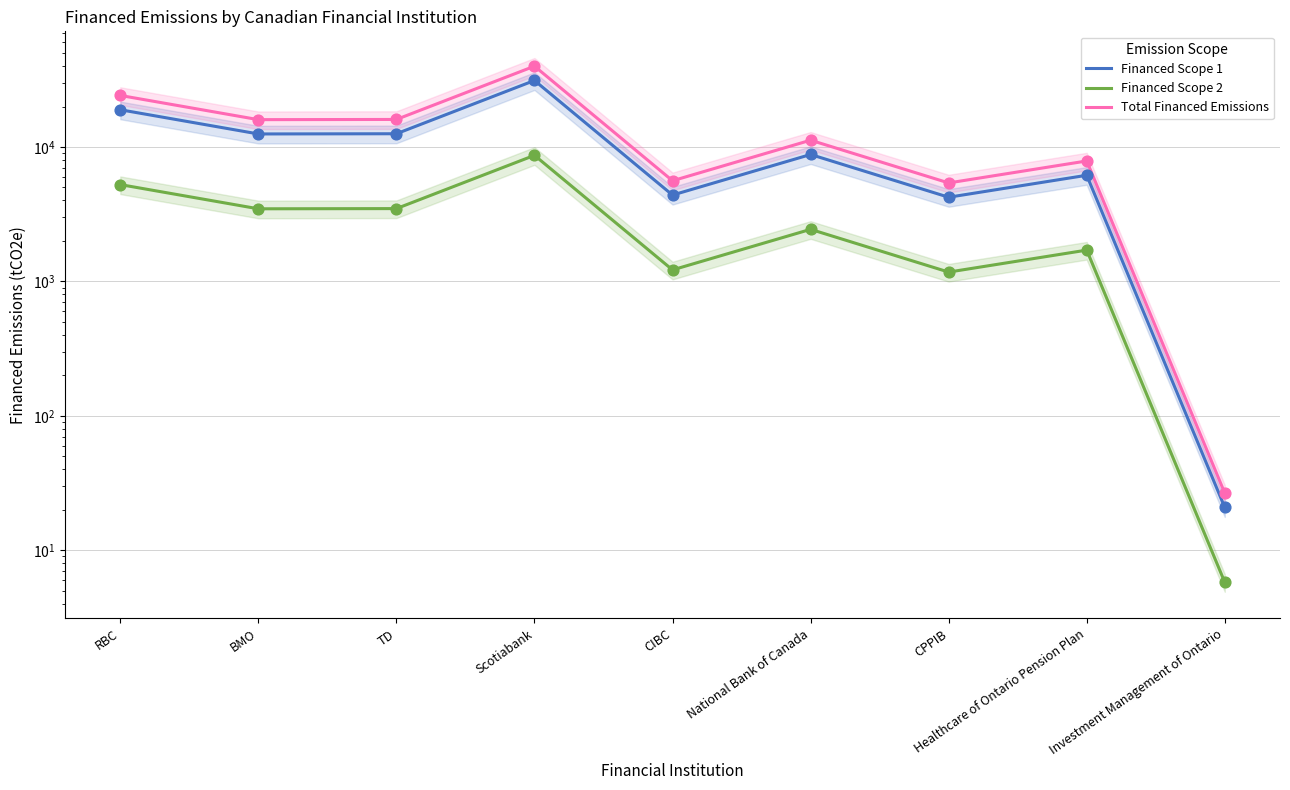

Which series has the largest Y range (max minus min)?

Total Financed Emissions